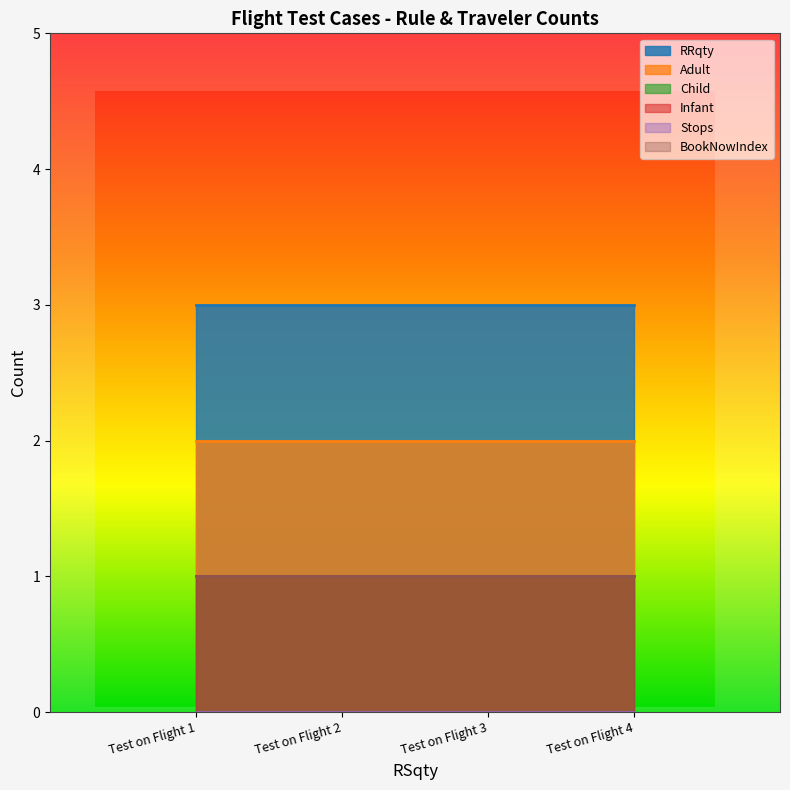

Reading left to right, list all the values displayed in this chart.

RRqty: Test on Flight 1=3	Test on Flight 2=3	Test on Flight 3=3	Test on Flight 4=3
Adult: Test on Flight 1=2	Test on Flight 2=2	Test on Flight 3=2	Test on Flight 4=2
Child: Test on Flight 1=1	Test on Flight 2=1	Test on Flight 3=1	Test on Flight 4=1
Infant: Test on Flight 1=1	Test on Flight 2=1	Test on Flight 3=1	Test on Flight 4=1
Stops: Test on Flight 1=0	Test on Flight 2=0	Test on Flight 3=0	Test on Flight 4=0
BookNowIndex: Test on Flight 1=1	Test on Flight 2=1	Test on Flight 3=1	Test on Flight 4=1